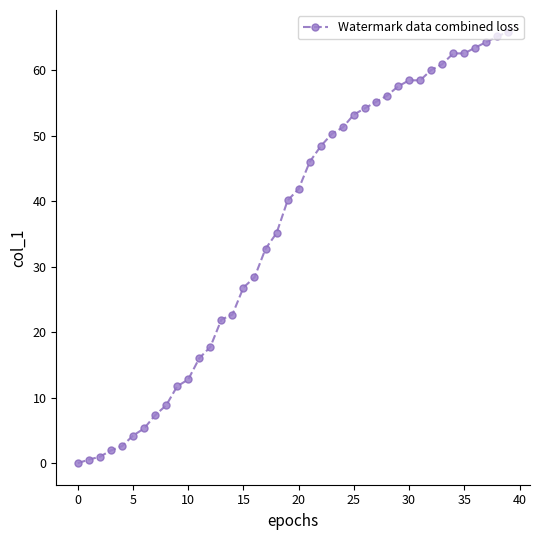

What is the difference between the maximum and minimum values?

65.9